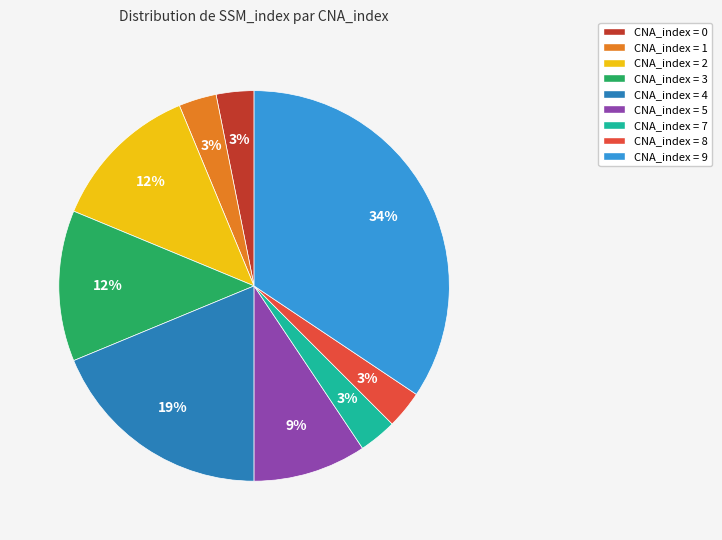

Combined, do CNA_index = 3 and CNA_index = 1 account for over 50%?

No